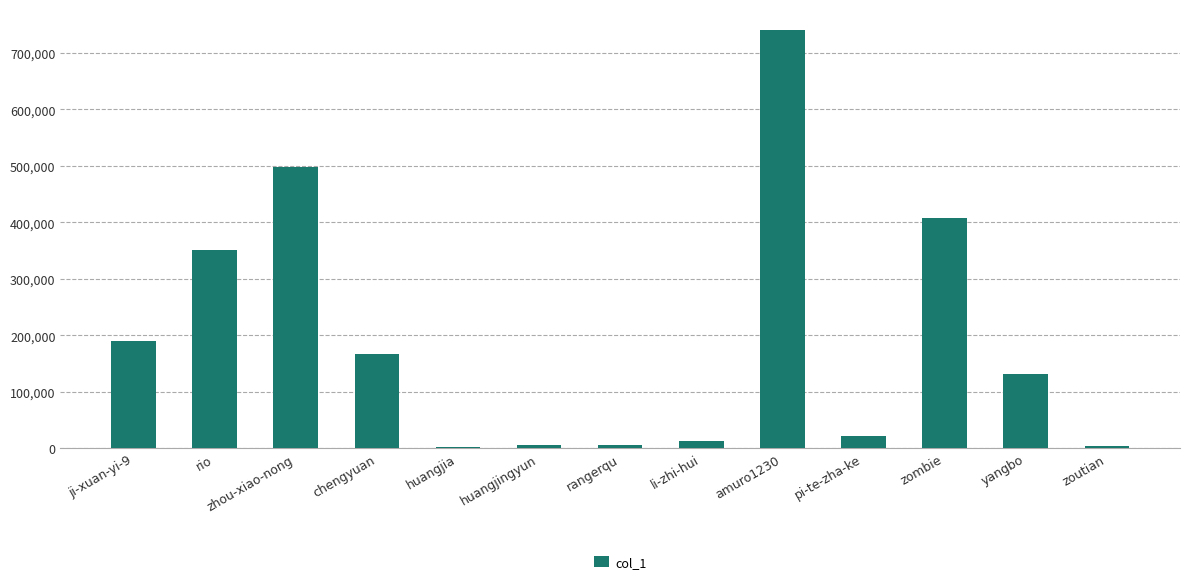

What is the change in value from amuro1230 to yangbo?

-609024